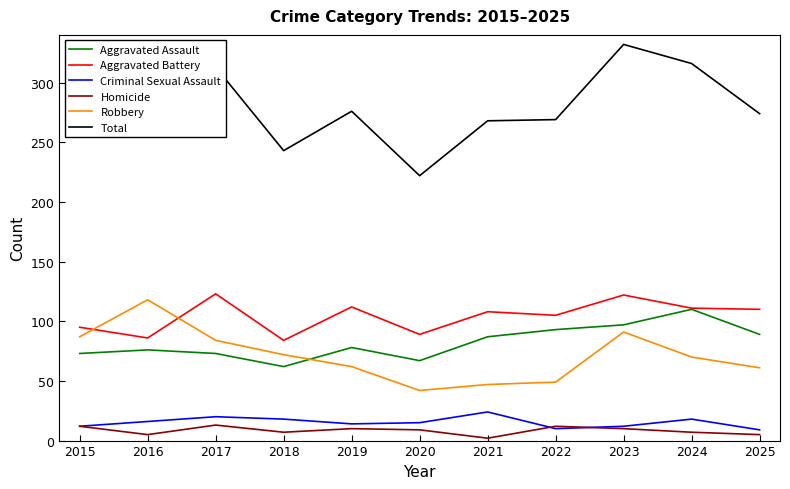

True or false: Criminal Sexual Assault and Aggravated Battery cross at least once.

False